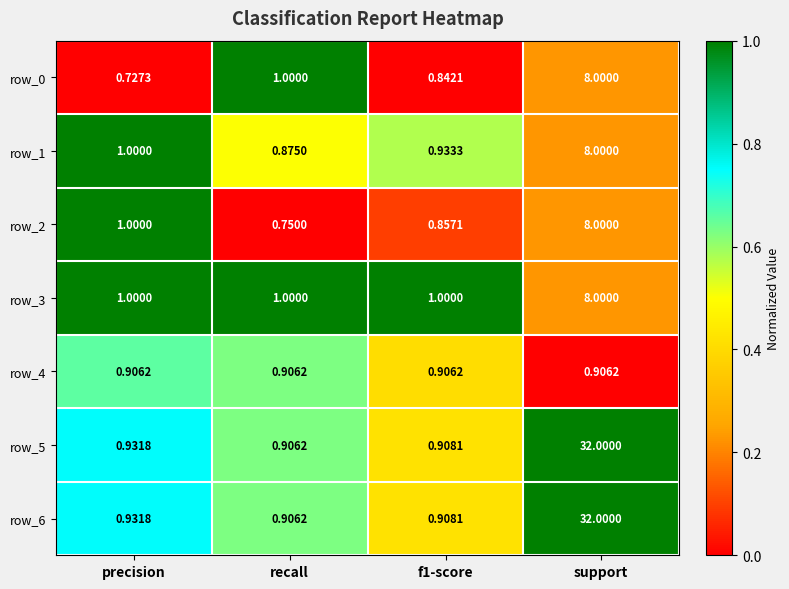

Count the number of categories in the chart.

4